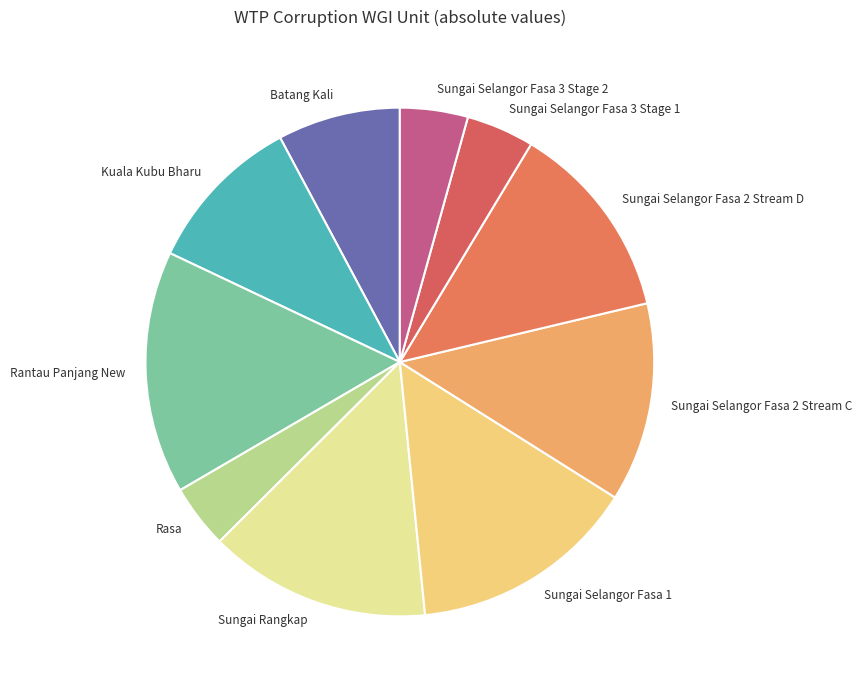

Is the sum of Sungai Selangor Fasa 2 Stream D and Rantau Panjang New greater than half?

No